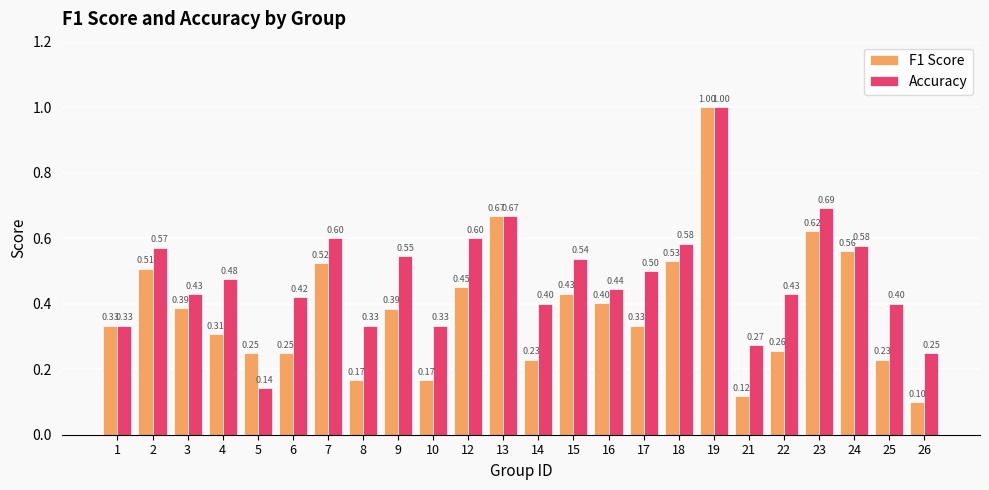

At how many categories does at least one series exceed 0?

24